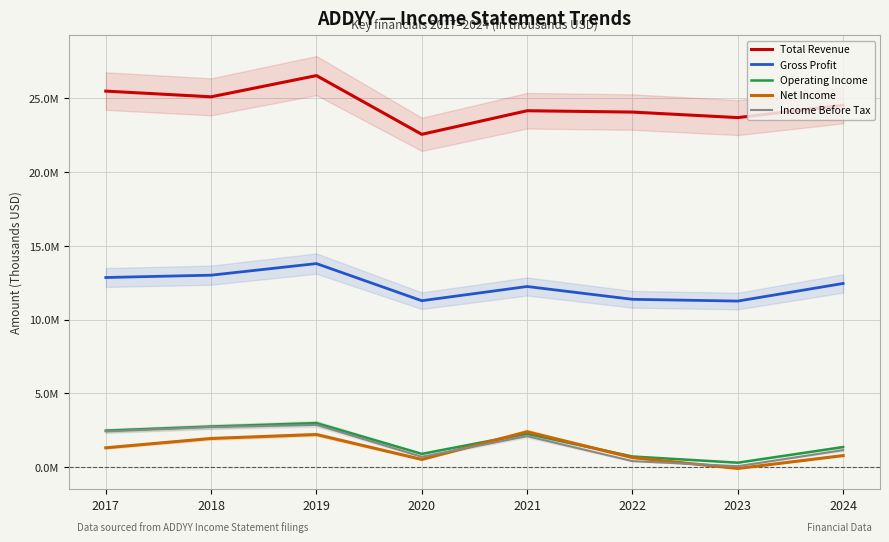

Is the value of Gross Profit at 2017 greater than the value of Net Income at 2018?

Yes